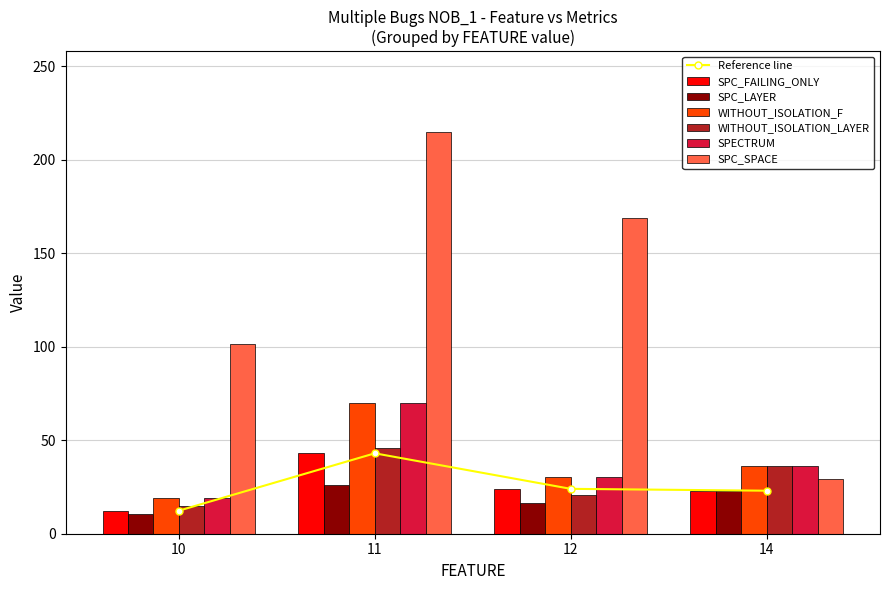

What are all the series names shown in the legend?

SPC_SPACE, WITHOUT_ISOLATION_F, SPECTRUM, SPC_FAILING_ONLY, SPC_LAYER, WITHOUT_ISOLATION_LAYER